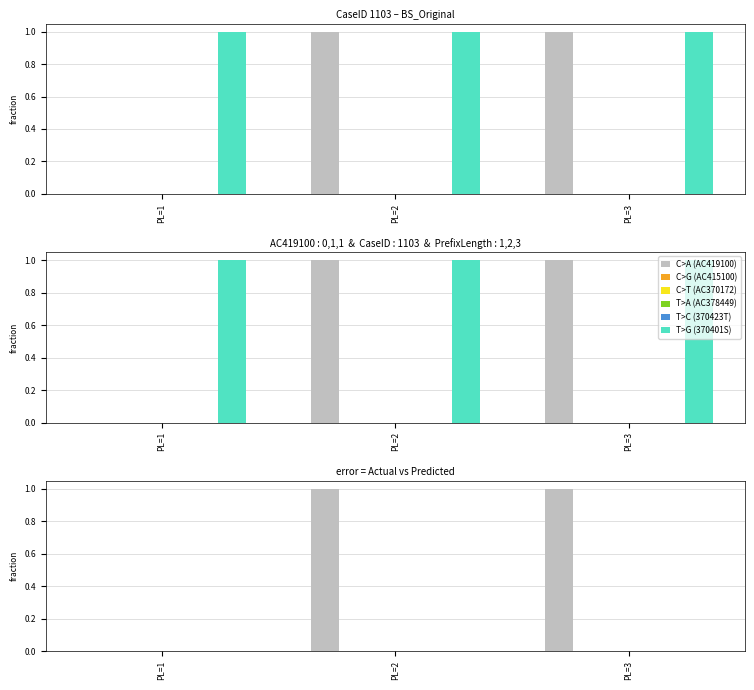

What is the difference between the highest and lowest values at PL=2?

1